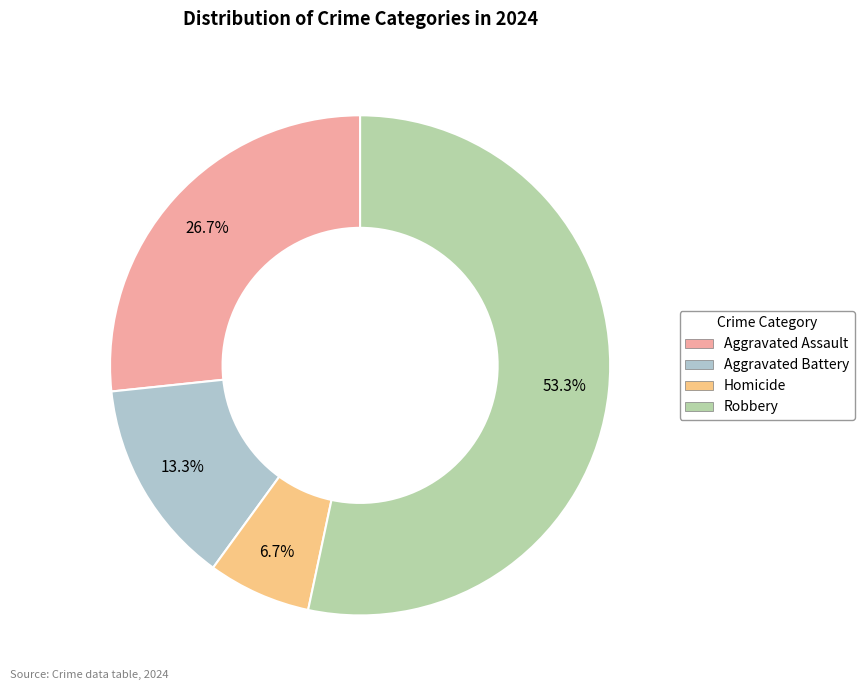

To the nearest percent, what portion does Robbery represent?

53%